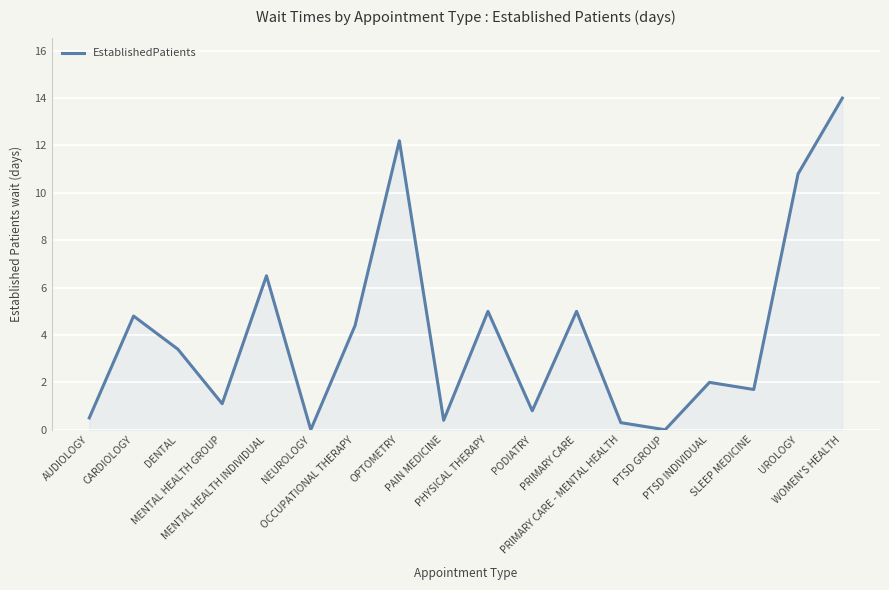

What is the difference between the maximum and minimum values?

14.0